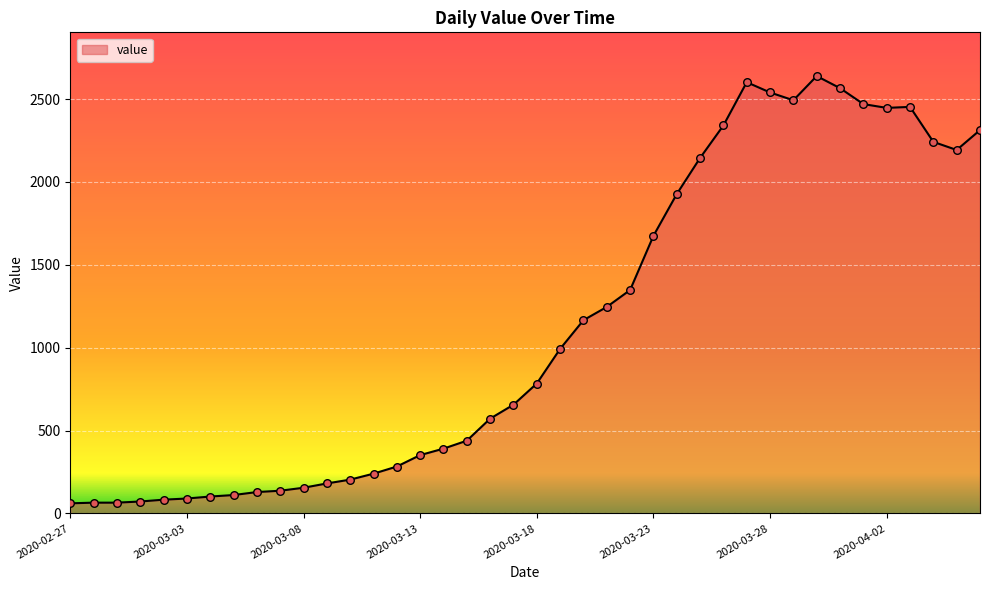

What is the maximum value shown in the chart?

2639